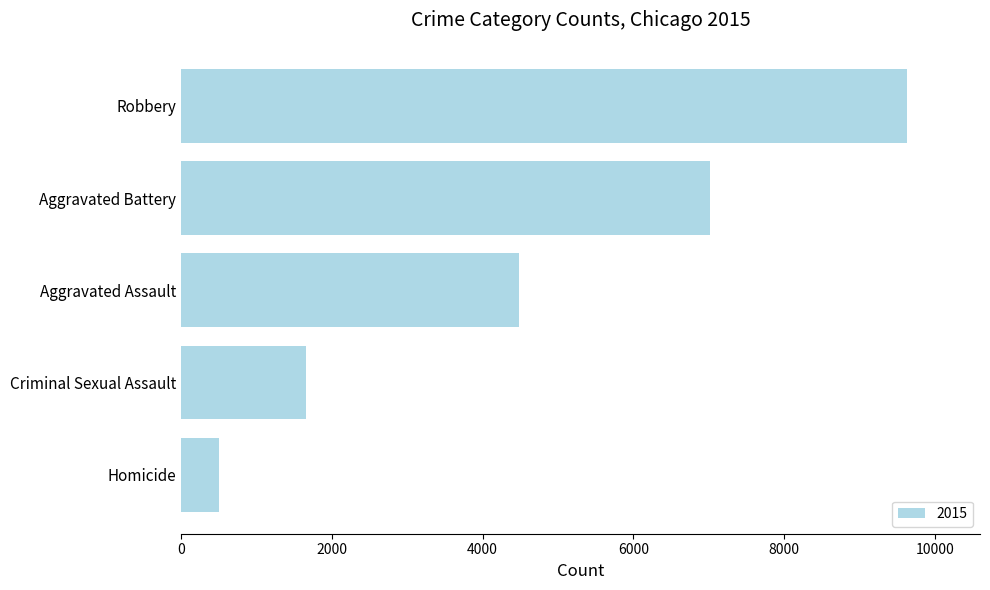

What is the difference between the values at Criminal Sexual Assault and Aggravated Assault?

2826